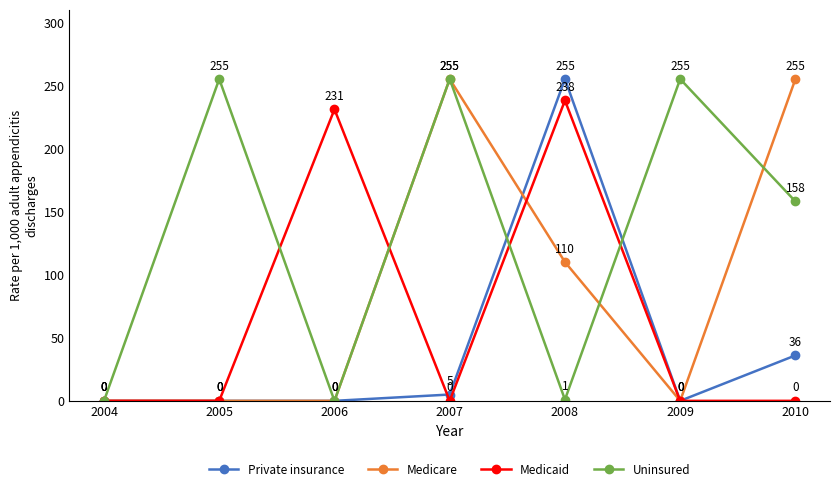

The value of Private insurance at 2008 is 405. True or false?

False